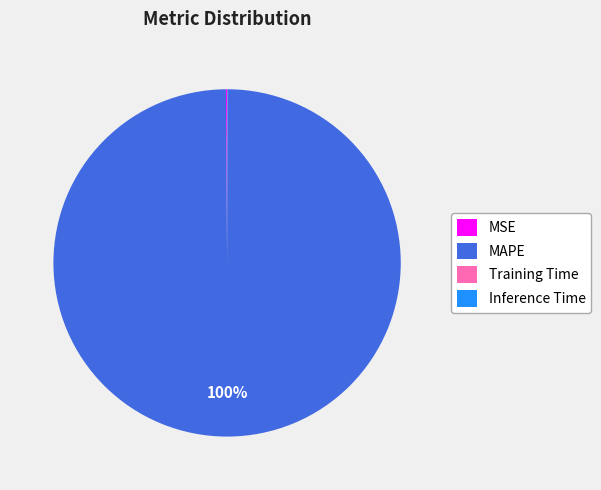

Is there a majority slice in this chart?

Yes